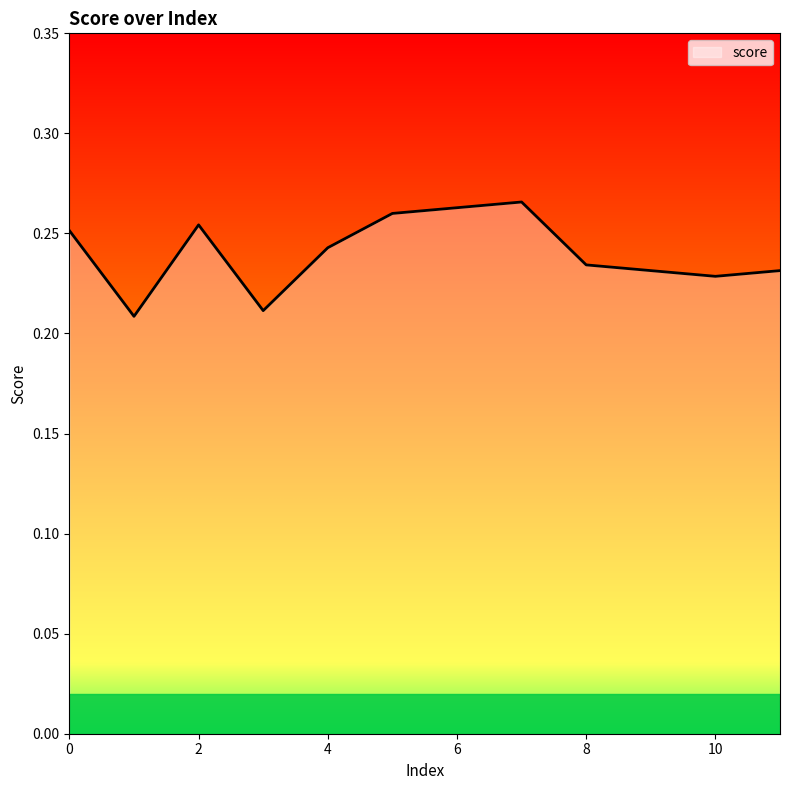

What is the difference between the maximum and minimum values?

0.1